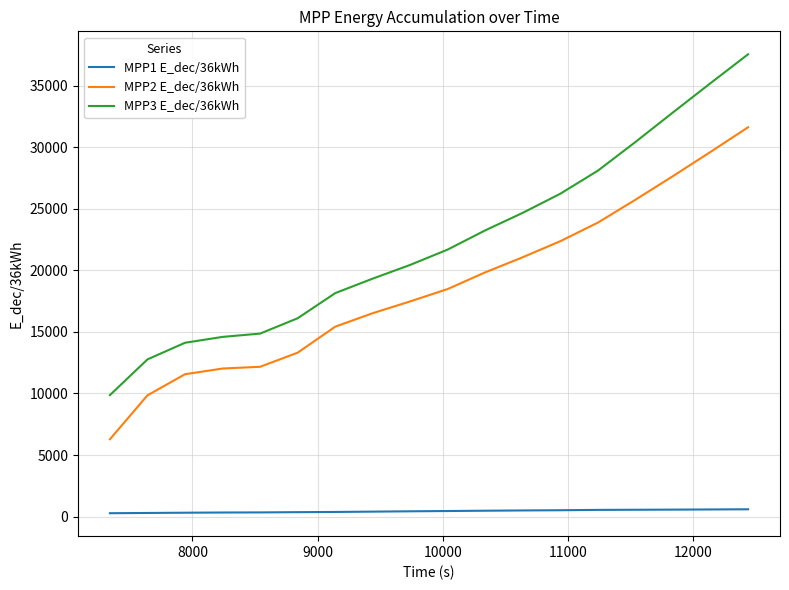

Which series has the largest range (max minus min)?

MPP3 E_dec/36kWh